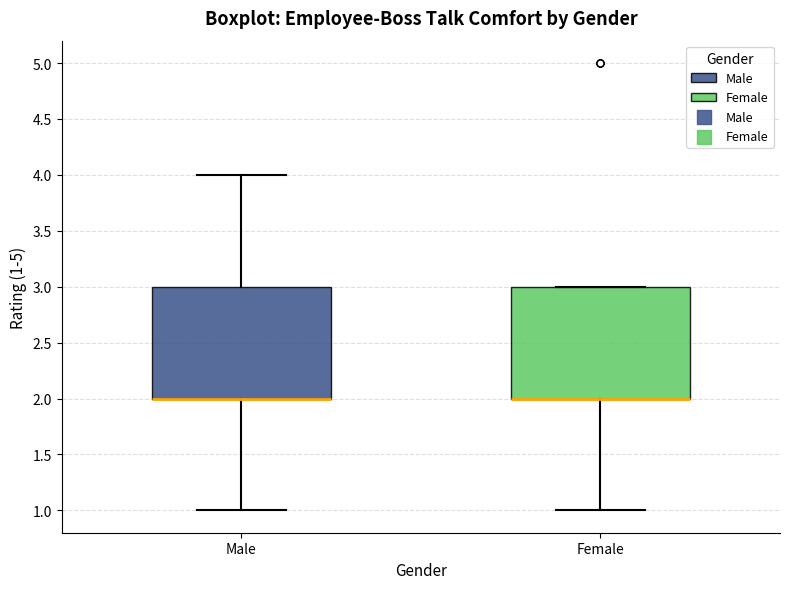

Reading left to right, read every box against the y-axis: the position of its median line, the range the box covers, and the ends of its whiskers. The values are not printed on the chart, so give them approximately, as read against the axis.

Male: median 2 (drawn on the box's lower edge), box 2 to 3, whiskers 1 to 4
Female: median 2 (drawn on the box's lower edge), box 2 to 3, whiskers 1 to 3